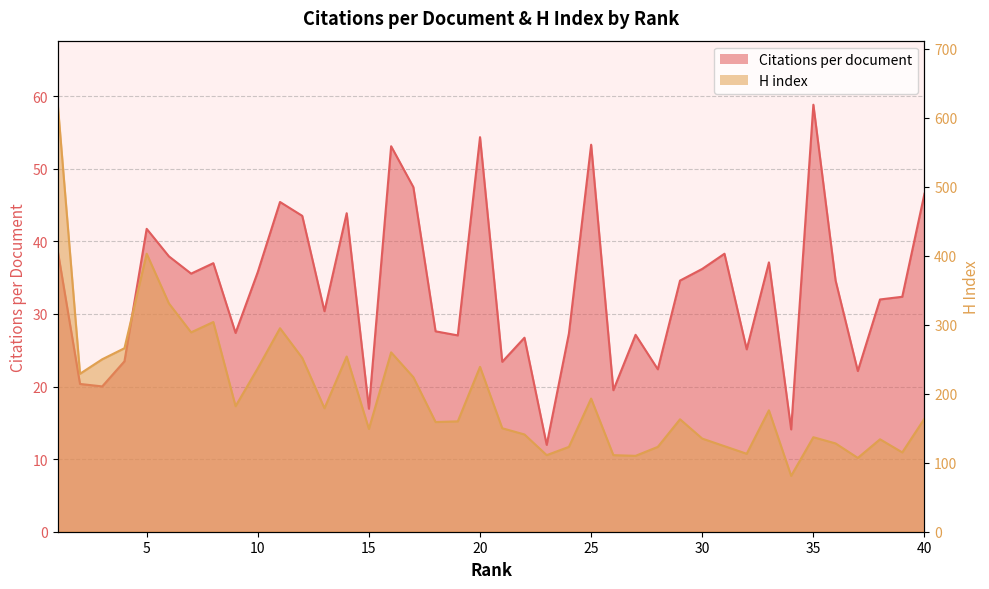

What are all the series names shown in the legend?

Citations per document, H index